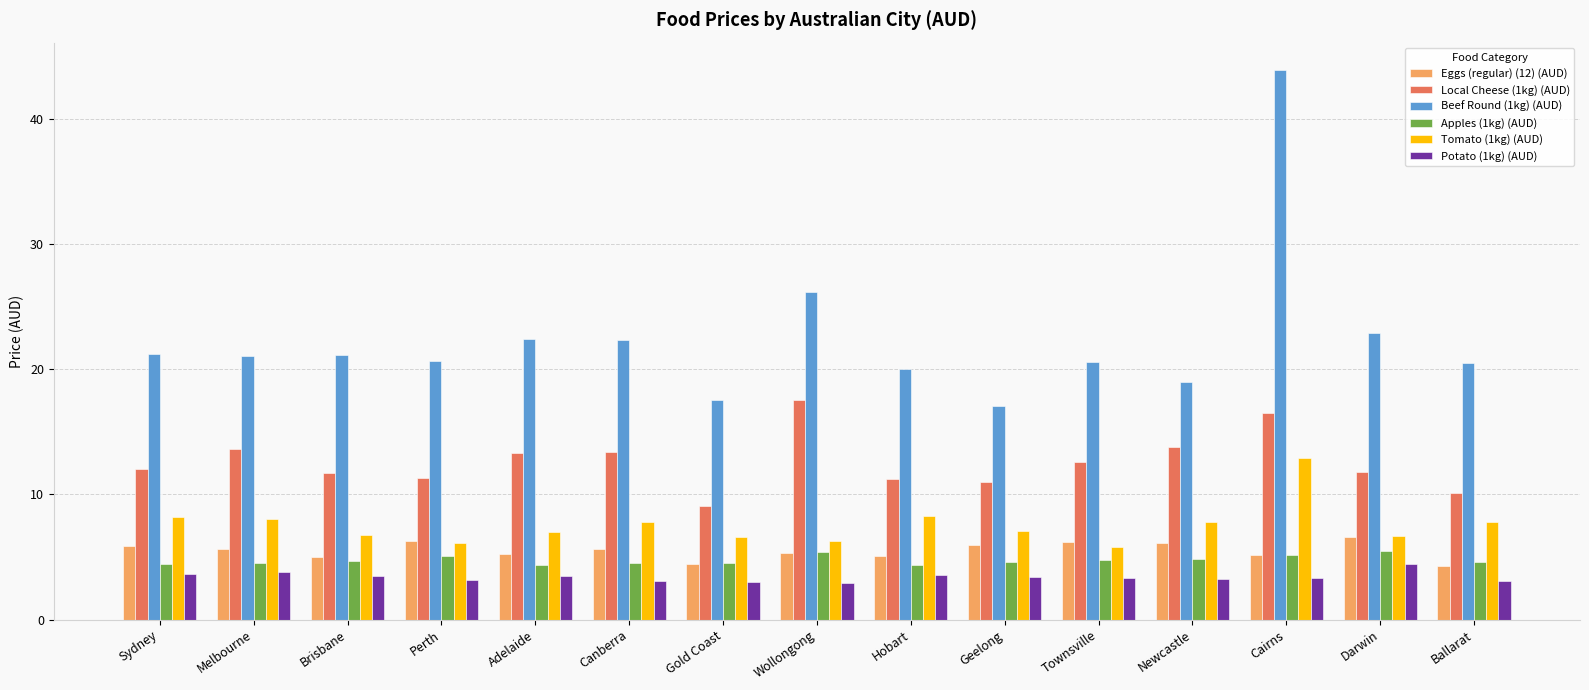

Which series has the largest range (max minus min)?

Beef Round (1kg) (AUD)